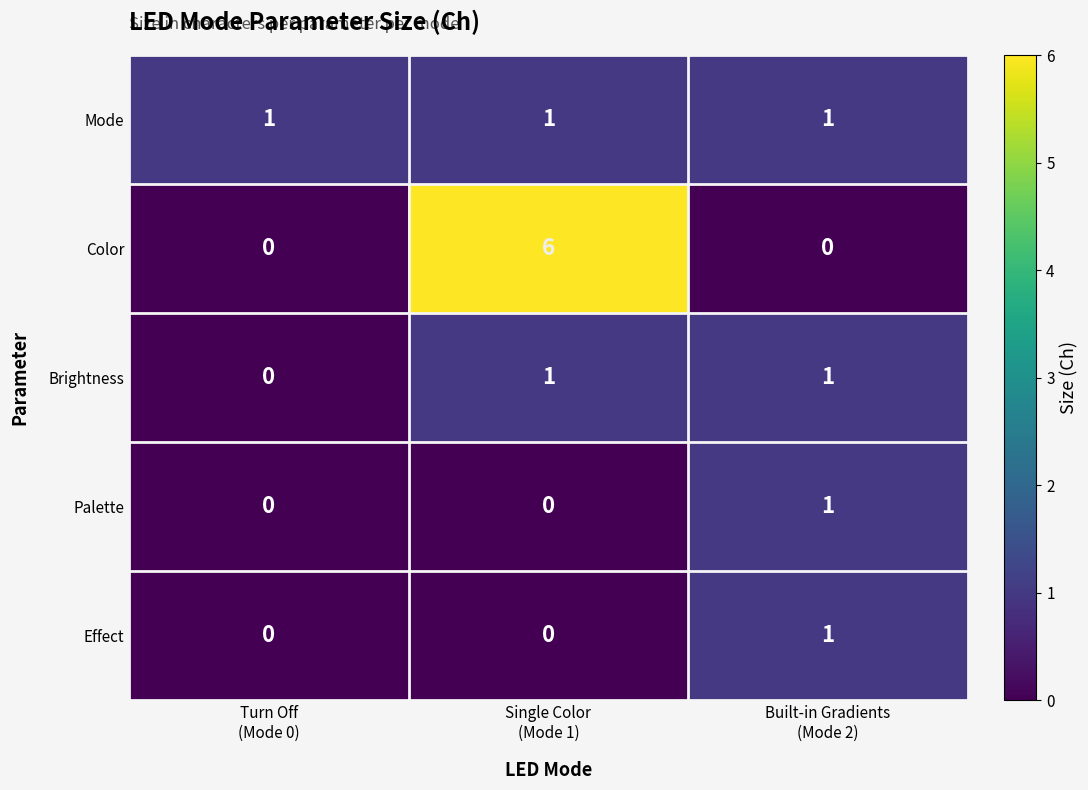

What is the difference between the maximum and minimum values in the Color series?

6